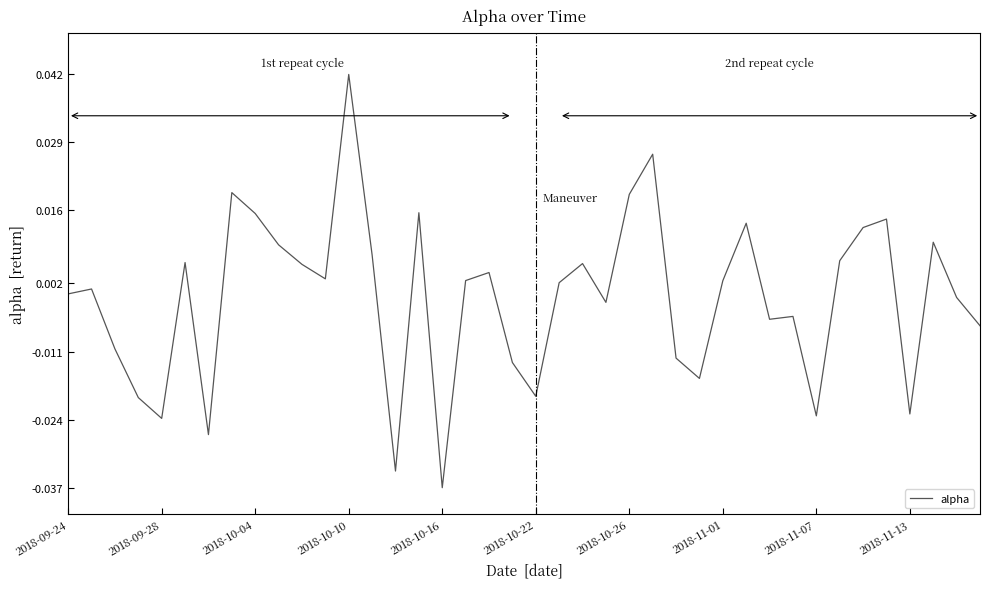

How many points are higher than both their immediate neighbors (excluding endpoints)?

12